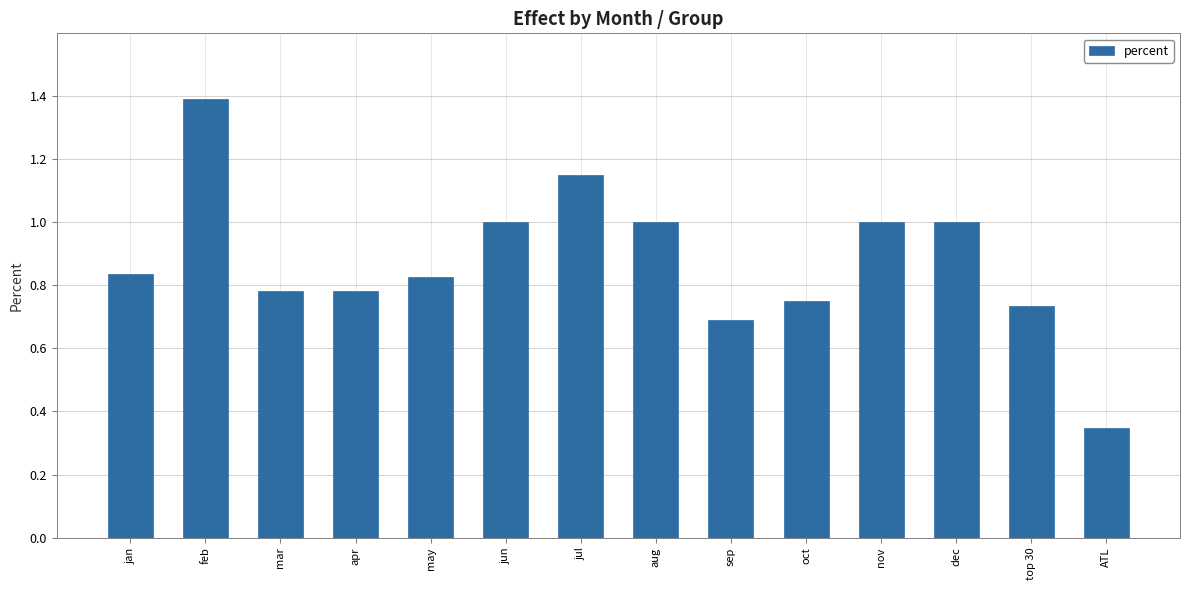

What position from the left is jan?

1